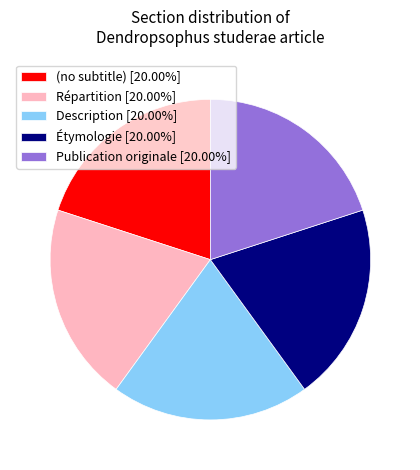

Approximately how many times larger is the value at Publication originale compared to Répartition?

1.0